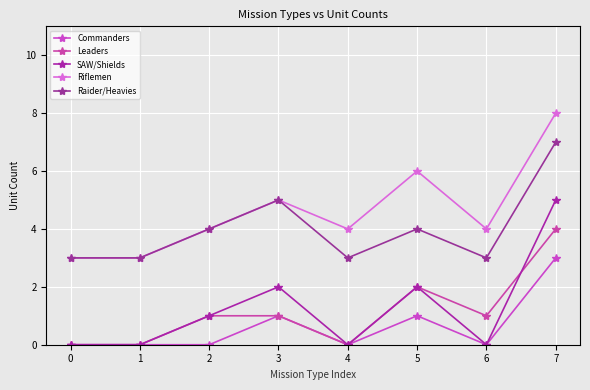

How many lines are shown in the chart?

5